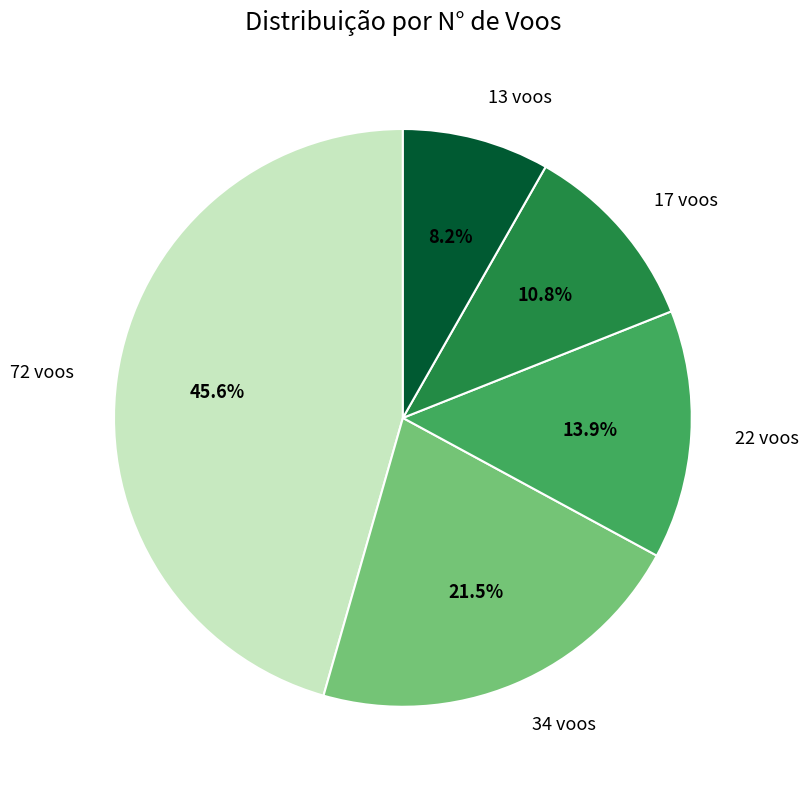

Is there a majority slice in this chart?

No